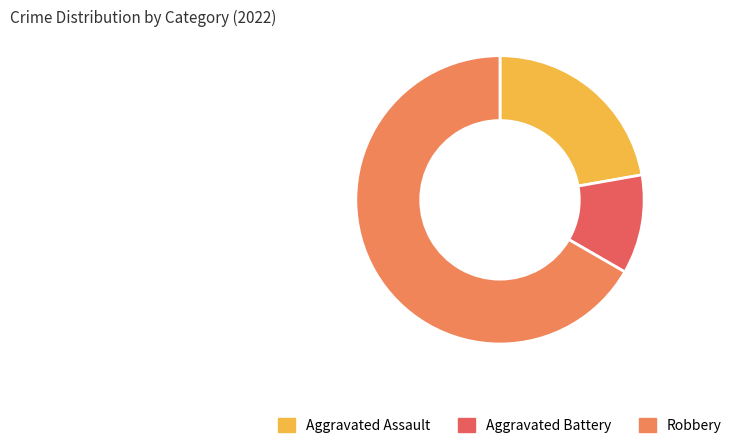

What is the majority slice?

Robbery